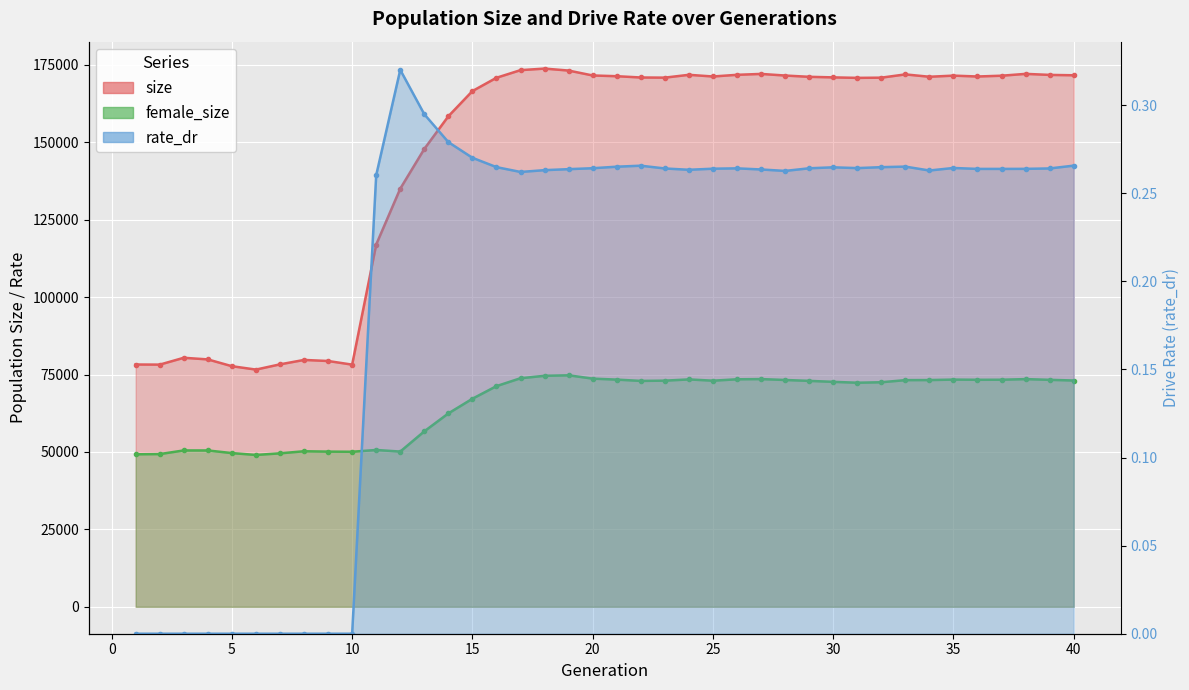

Between 19 and 23, which series saw the biggest shift?

size